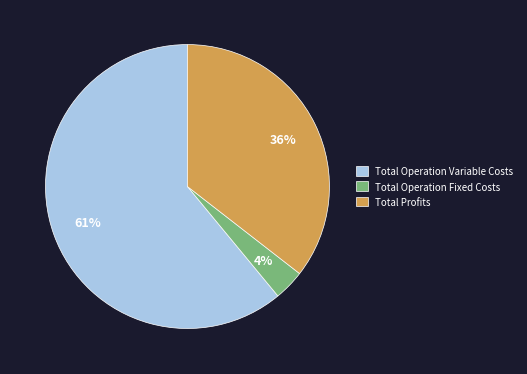

Which slice is the smallest?

Total Operation Fixed Costs